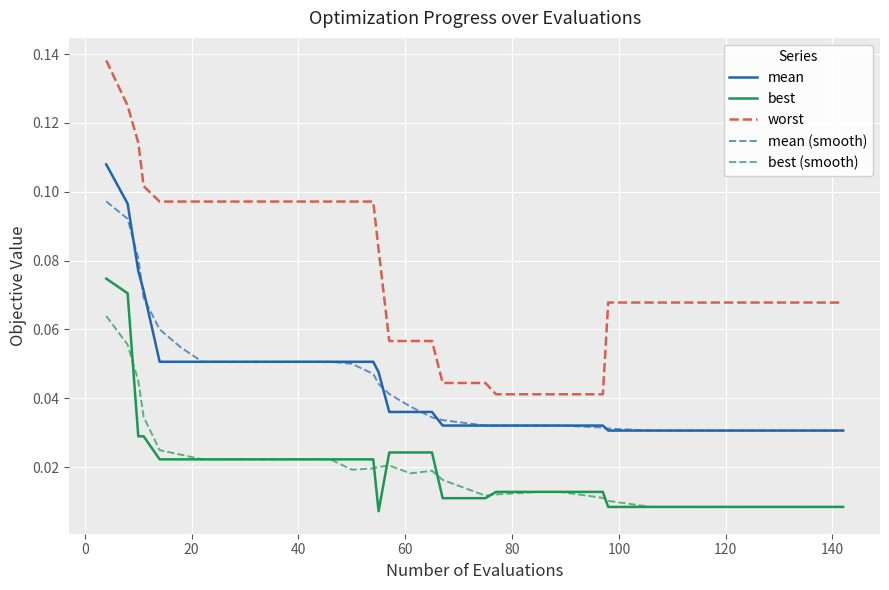

Which series has the largest total across all categories?

worst